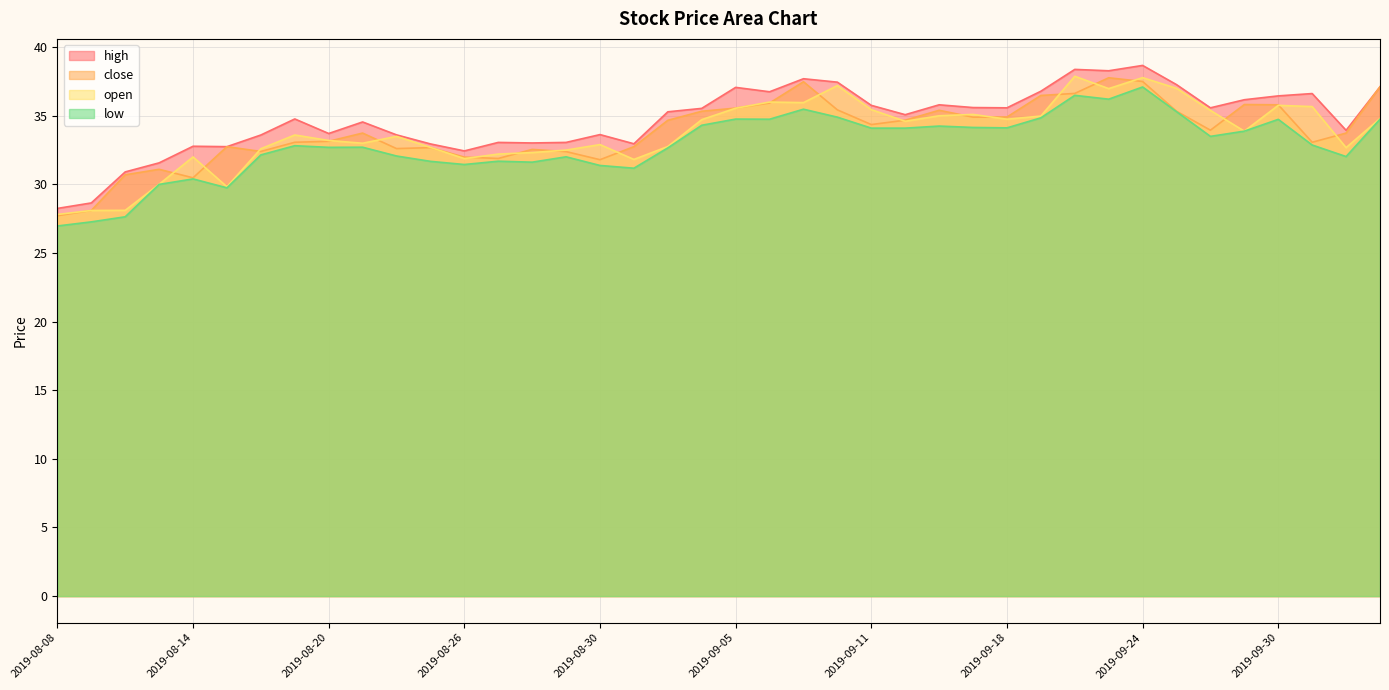

At which category is the sum across all series the highest?

2019-09-24